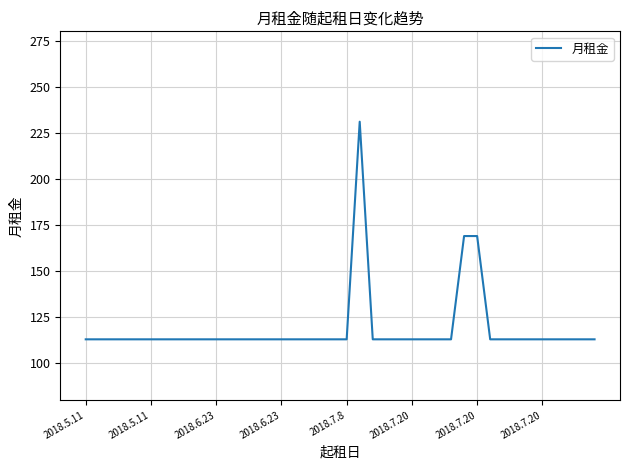

What is the difference between the maximum and minimum values?

118